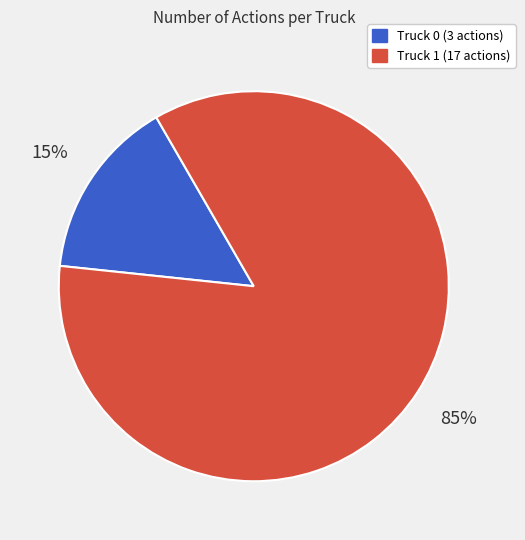

How many slices are in this pie chart?

2